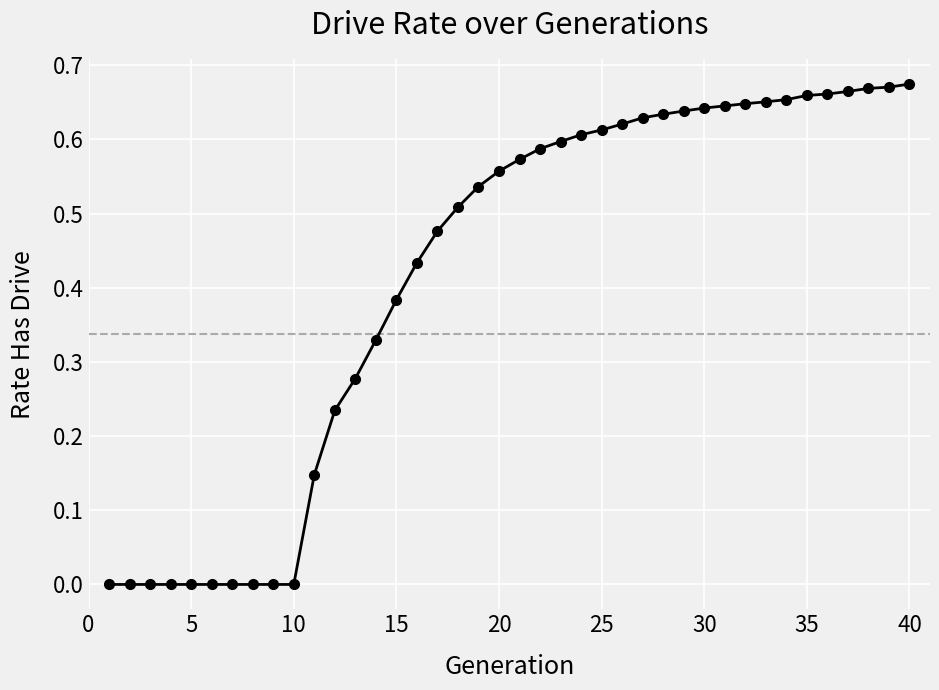

What is the sum of all values?

16.6